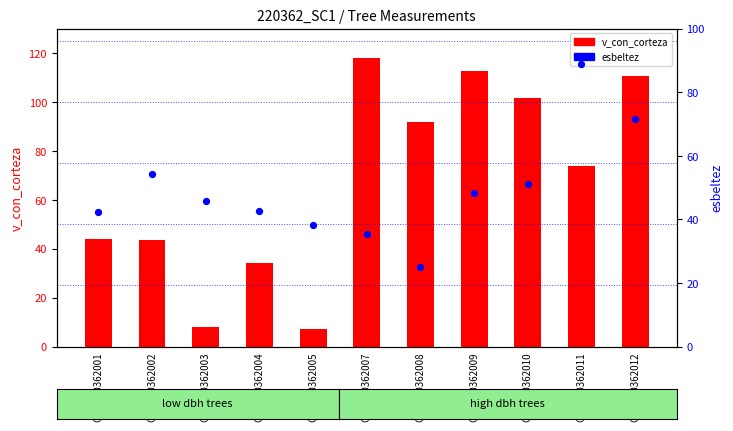

Is the value of v_con_corteza at GSM220362008 greater than the value of esbeltez at GSM220362003?

Yes